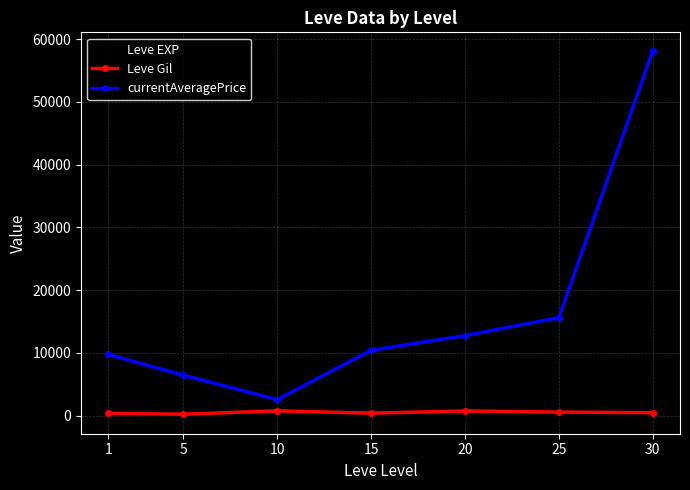

What is the difference between the second highest and second lowest values in the Leve Gil series?

370.2